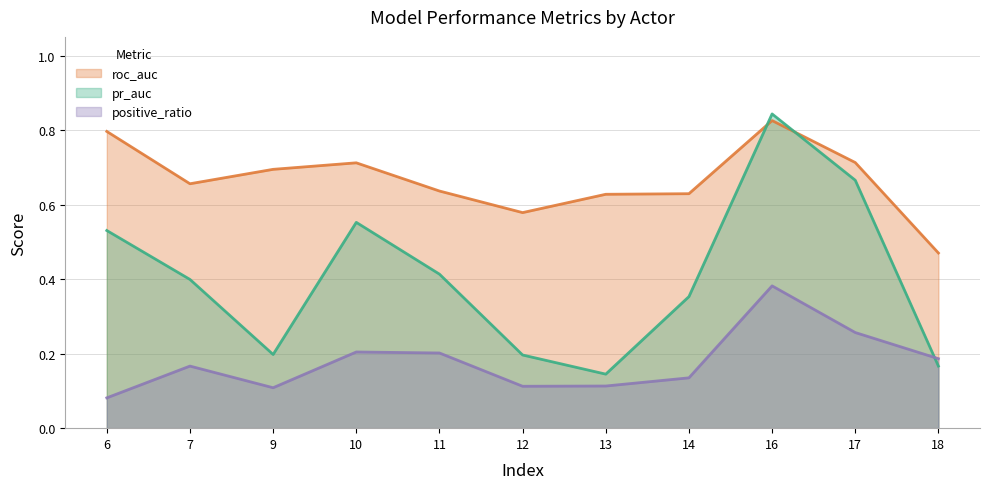

What is the value of the roc_auc point at the 4th from the left?

0.7